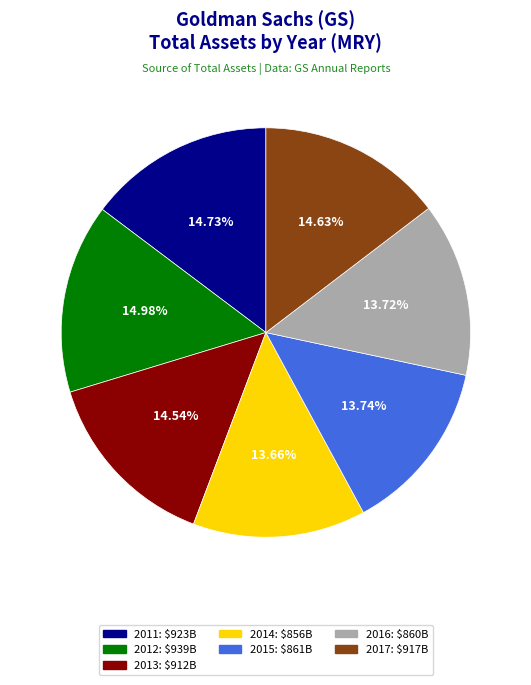

What percentage is the 2011 slice, to the nearest percent?

15%